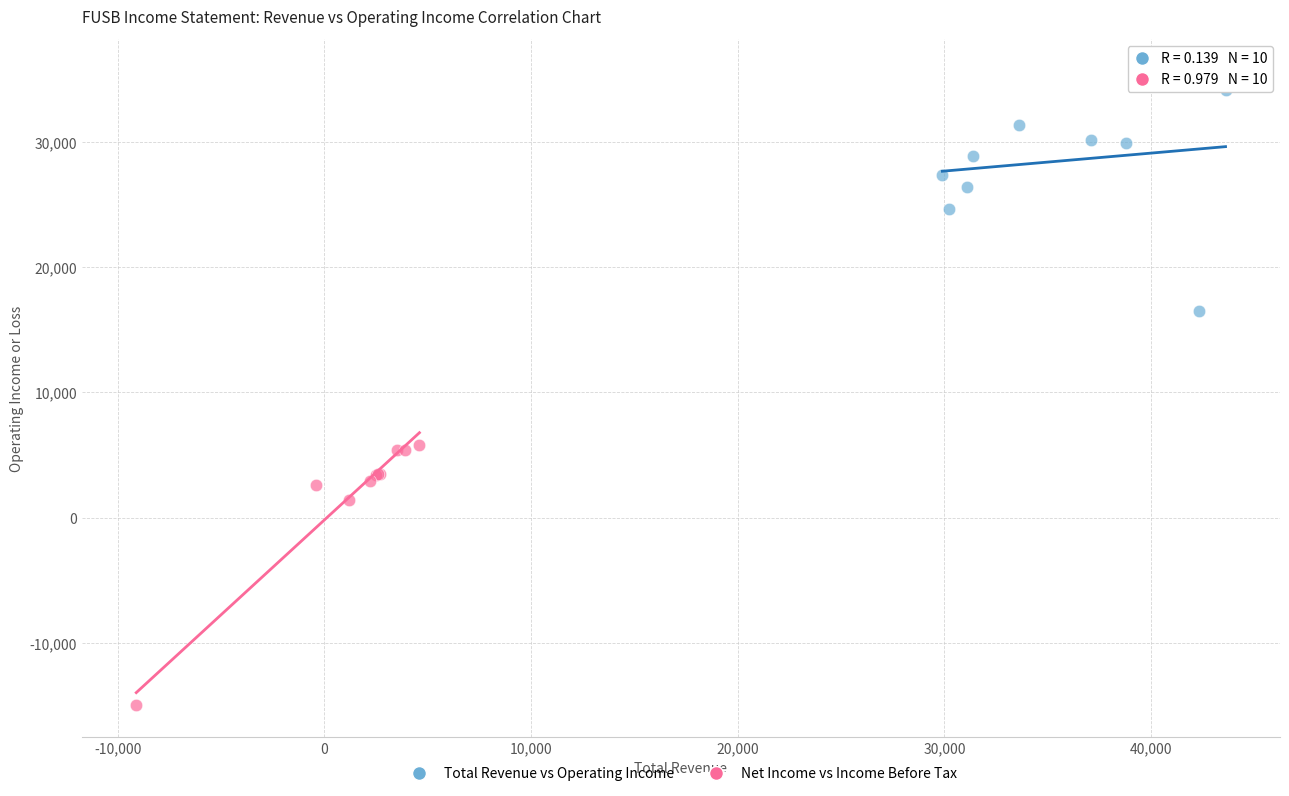

Which series reaches the minimum Y coordinate?

Net Income vs Income Before Tax